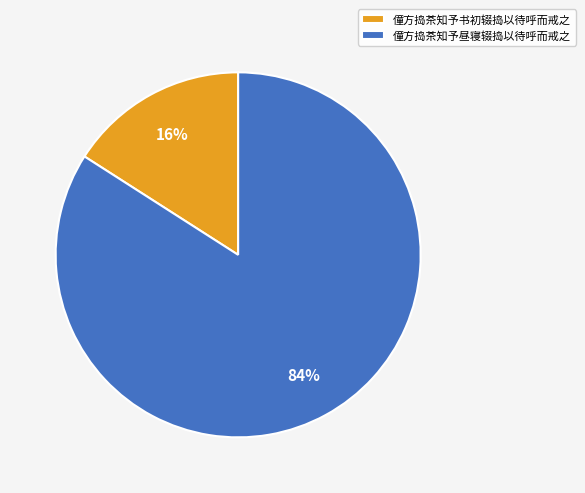

Which category has the biggest portion of the pie?

僮方捣茶知予昼寝辍捣以待呼而戒之